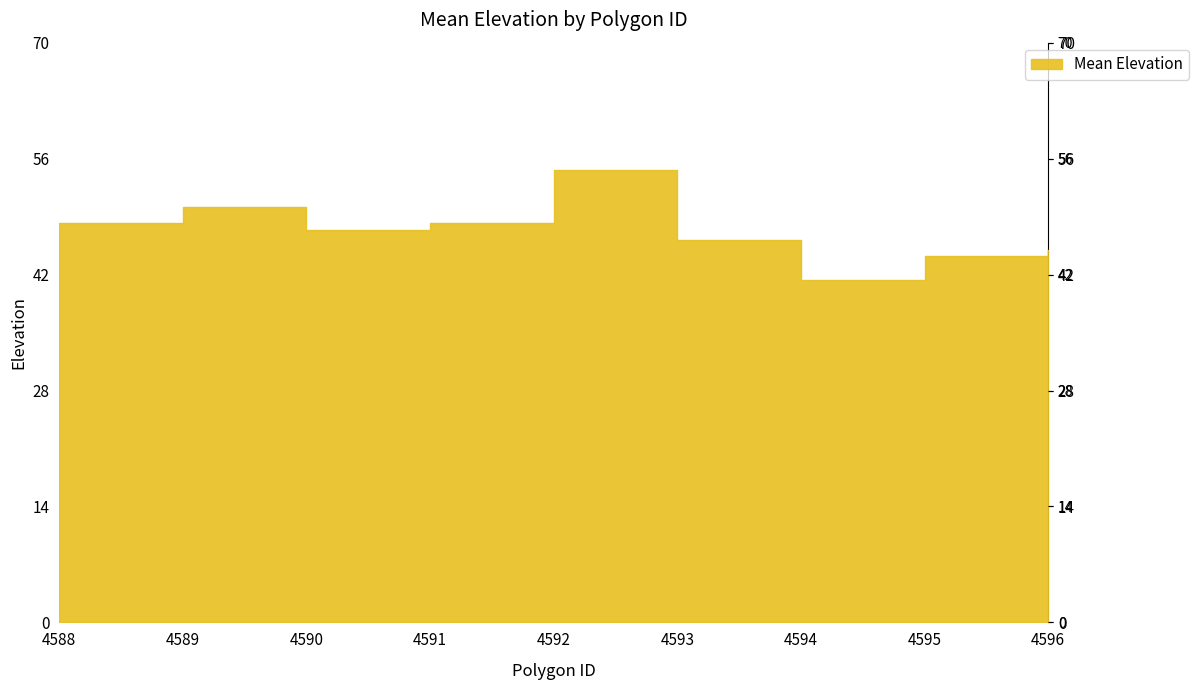

What is the smallest value displayed?

41.4